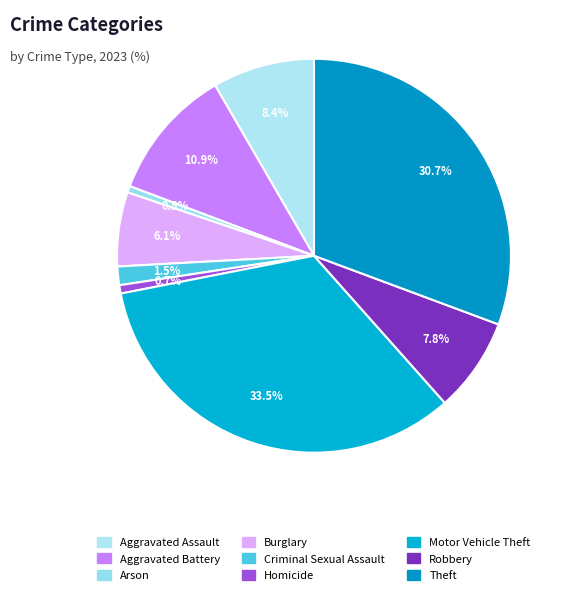

Which category has the biggest portion of the pie?

Motor Vehicle Theft